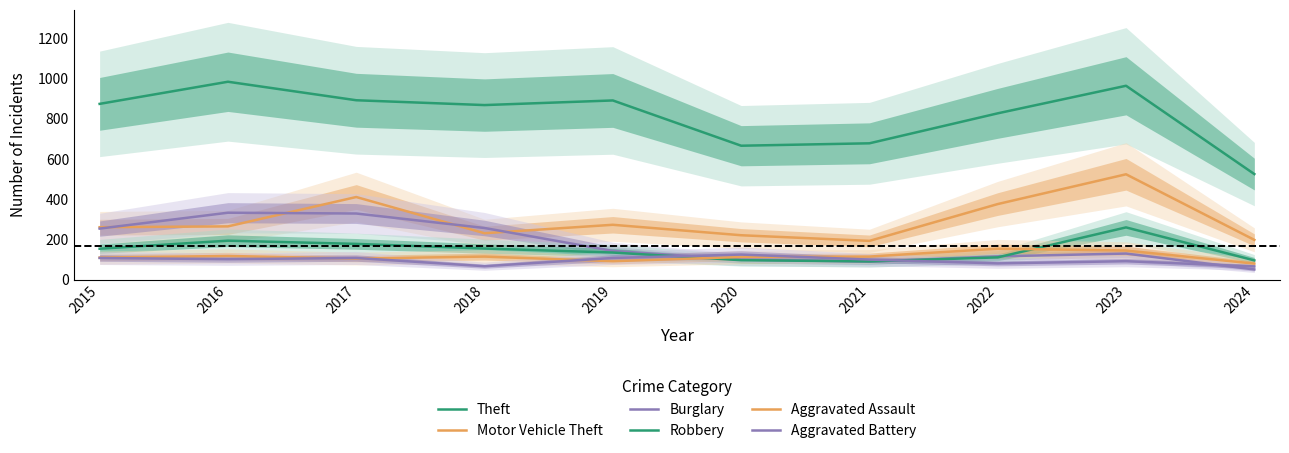

Reading left to right, what are all the values shown in this chart?

Theft: 2015=874	2016=984	2017=892	2018=868	2019=891	2020=666	2021=678	2022=827	2023=964	2024=525
Motor Vehicle Theft: 2015=261	2016=265	2017=411	2018=231	2019=273	2020=221	2021=193	2022=376	2023=524	2024=198
Burglary: 2015=254	2016=333	2017=329	2018=257	2019=143	2020=100	2021=90	2022=116	2023=130	2024=51
Robbery: 2015=154	2016=194	2017=178	2018=155	2019=135	2020=97	2021=91	2022=111	2023=260	2024=96
Aggravated Assault: 2015=110	2016=118	2017=105	2018=115	2019=92	2020=113	2021=115	2022=154	2023=145	2024=80
Aggravated Battery: 2015=108	2016=102	2017=108	2018=67	2019=108	2020=125	2021=100	2022=81	2023=92	2024=66